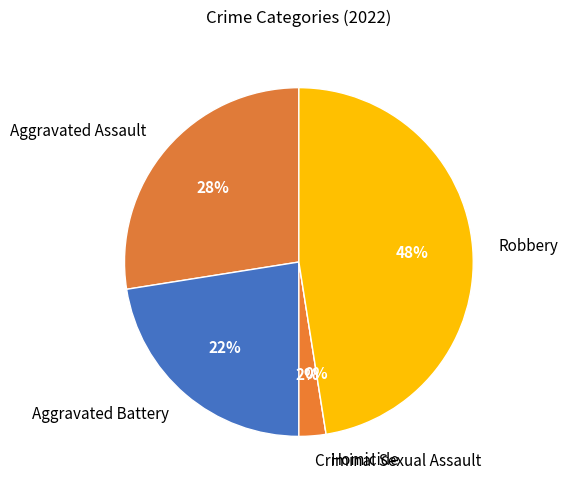

Is there a majority slice in this chart?

No